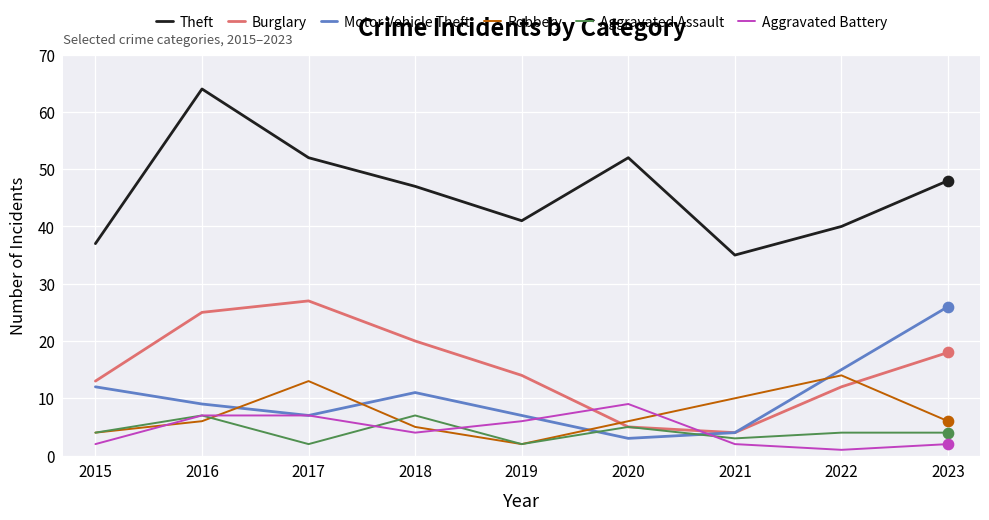

What are all the series names shown in the legend?

Theft, Burglary, Motor Vehicle Theft, Robbery, Aggravated Assault, Aggravated Battery